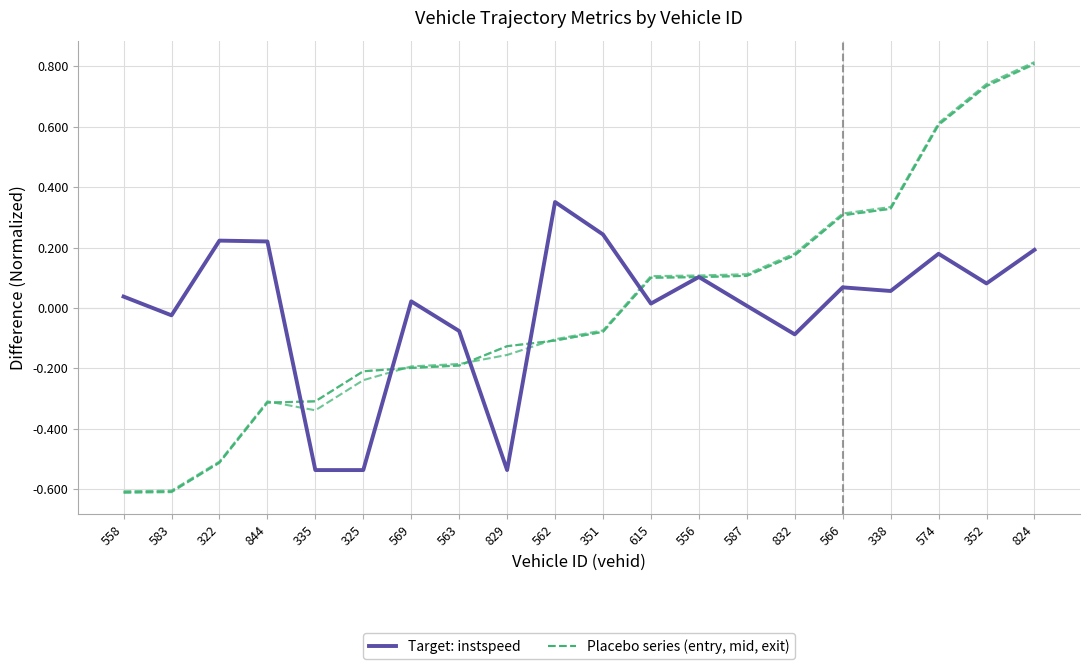

What is the difference between the maximum and second lowest values in the Target: instspeed series?

0.9